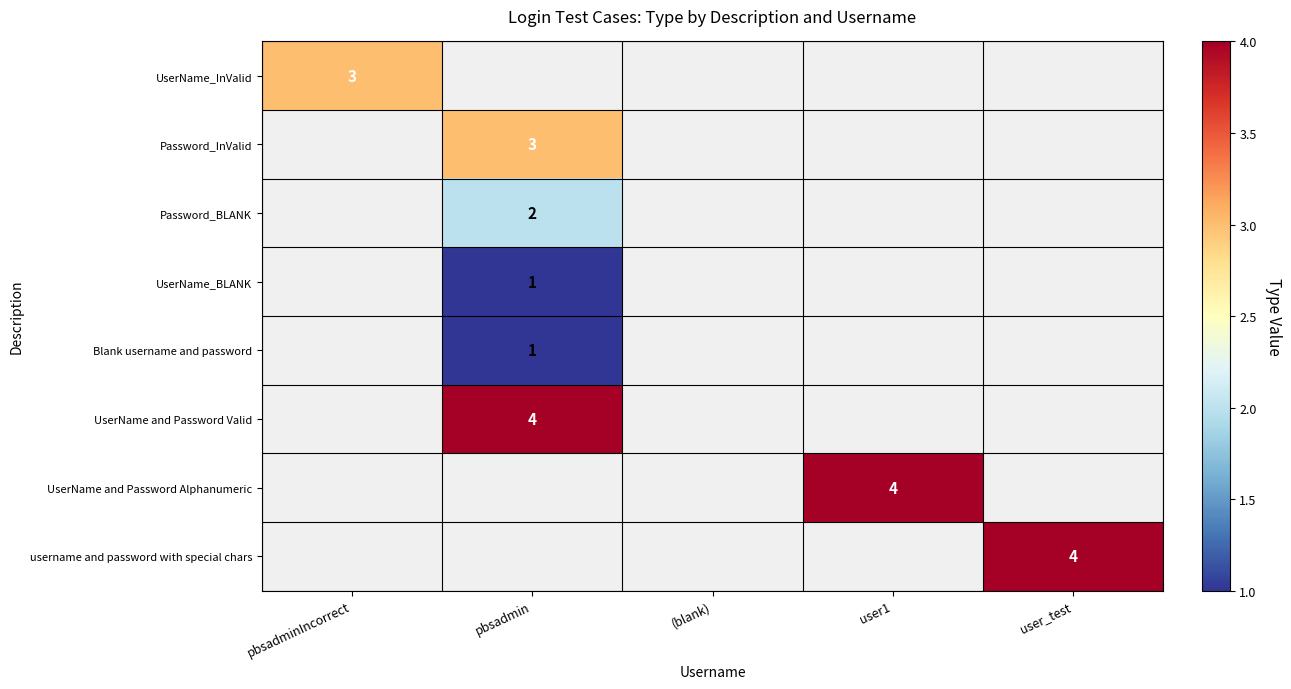

What is the smallest value displayed?

1.0